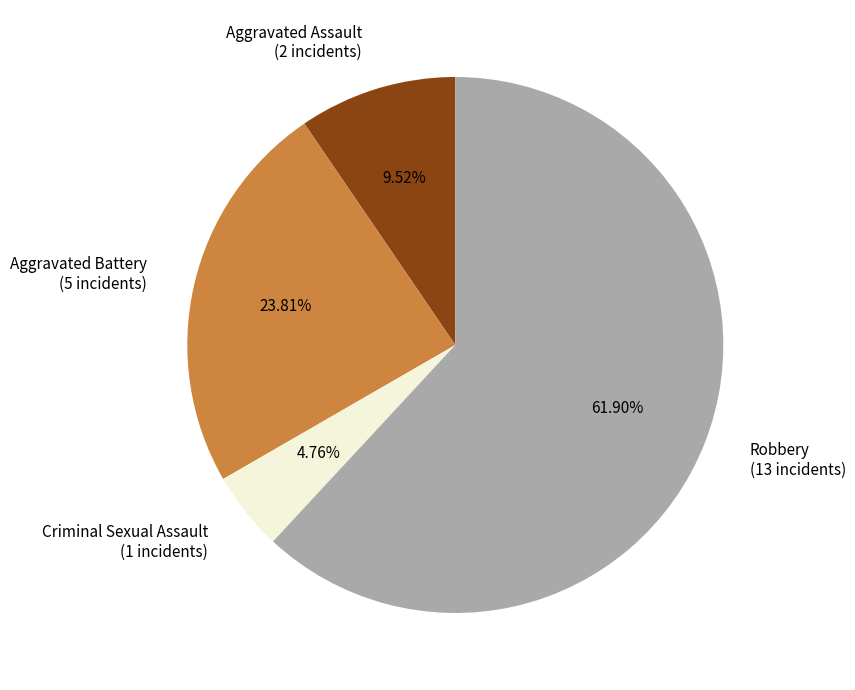

Rank the categories by value from lowest to highest.

Criminal Sexual Assault, Aggravated Assault, Aggravated Battery, Robbery